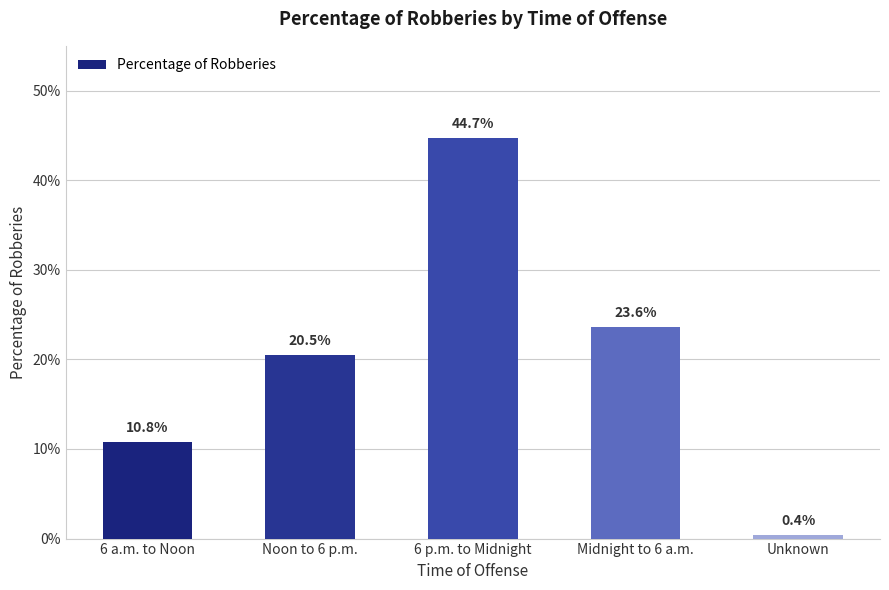

What value does the data have at 6 p.m. to Midnight?

0.4